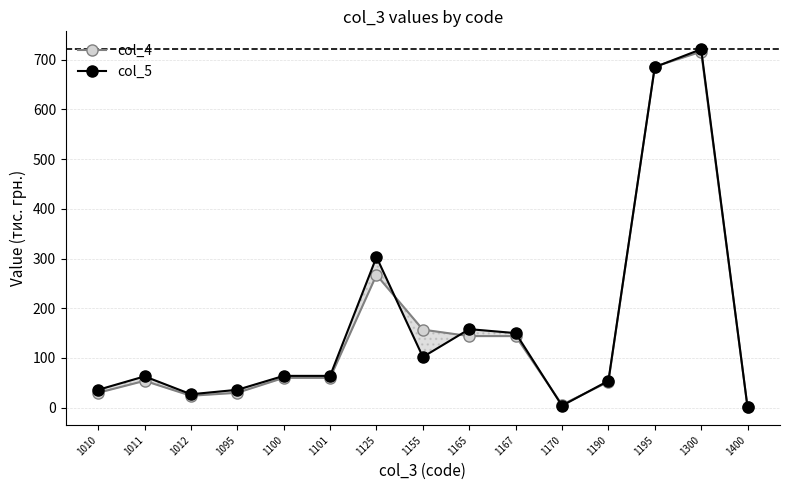

What is the sum of the col_5 values at 1012 and 1170?

31